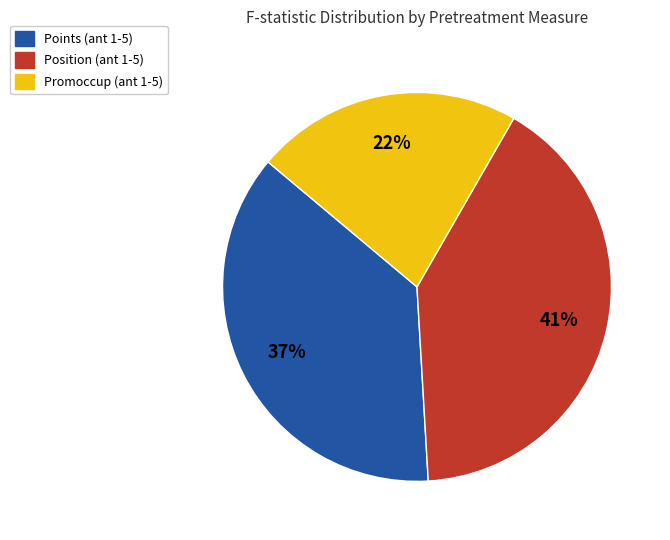

How many slices are in this pie chart?

3